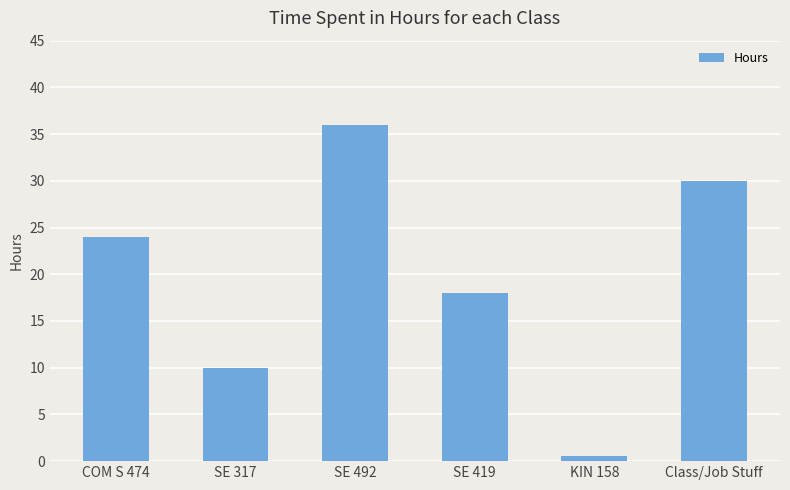

Does the chart contain stacked bars?

No